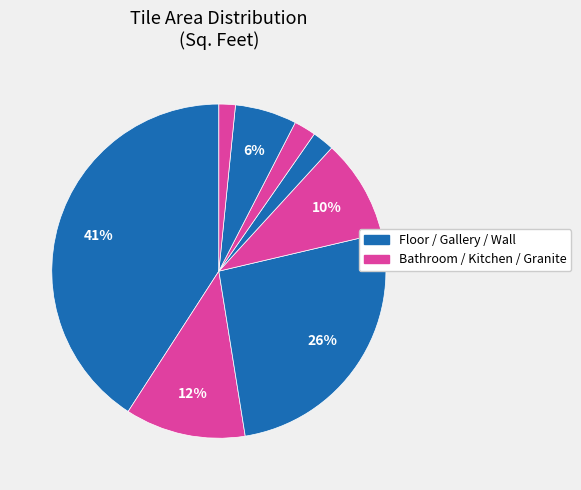

Count the number of slices in the pie.

8